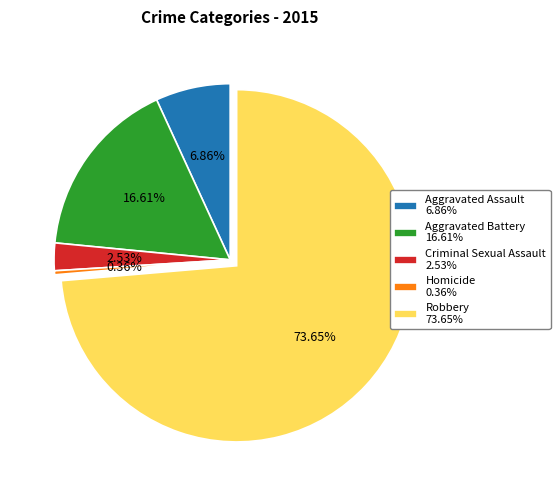

Between Aggravated Battery and Aggravated Assault, which is larger?

Aggravated Battery